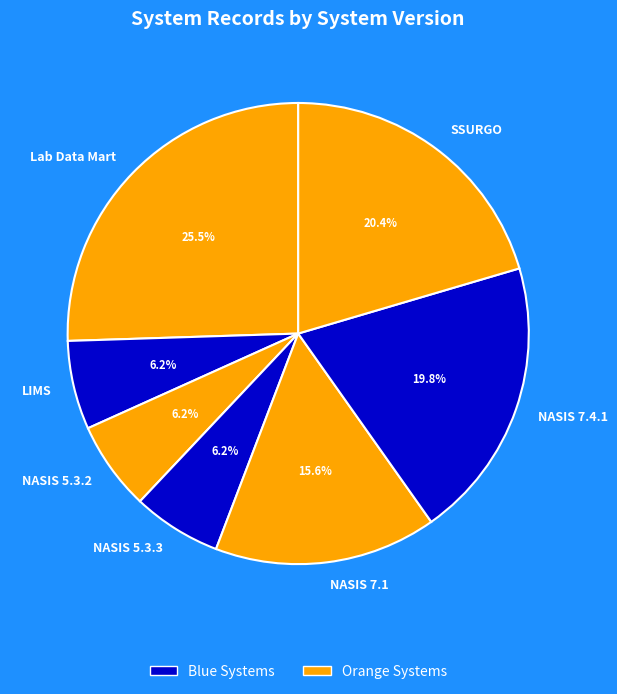

Does NASIS 7.1 represent more than half of the total?

No